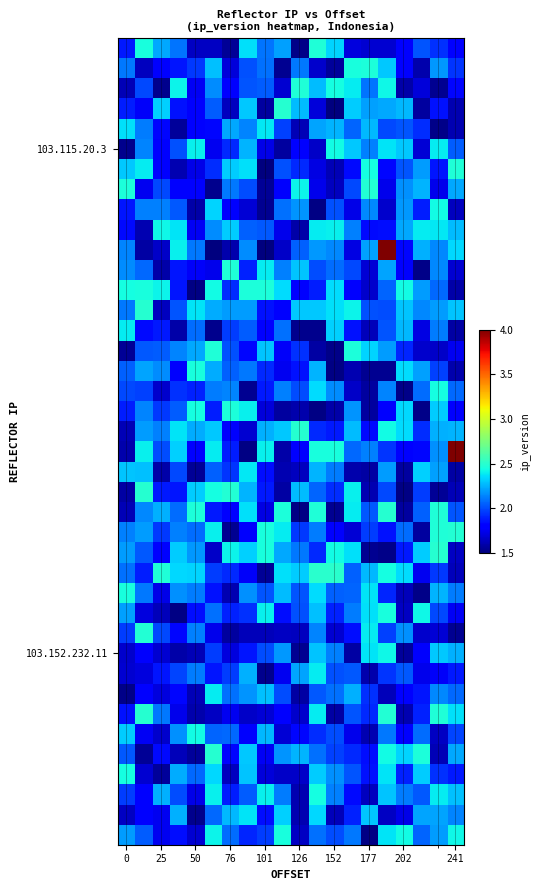

What is the greatest value displayed?

4.0